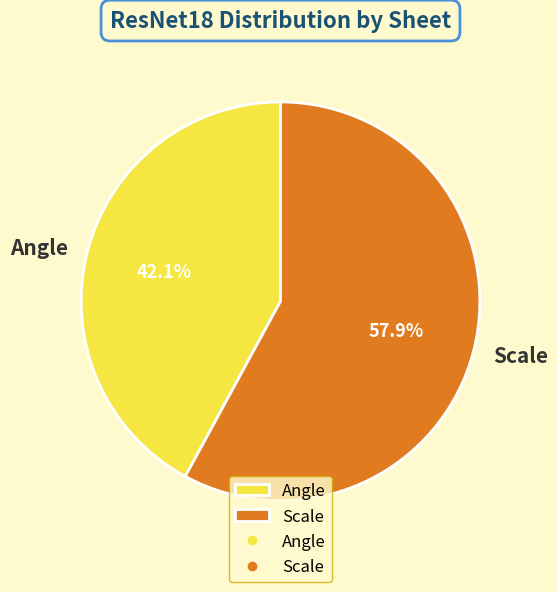

What percentage do Angle and Scale together represent?

100.0%